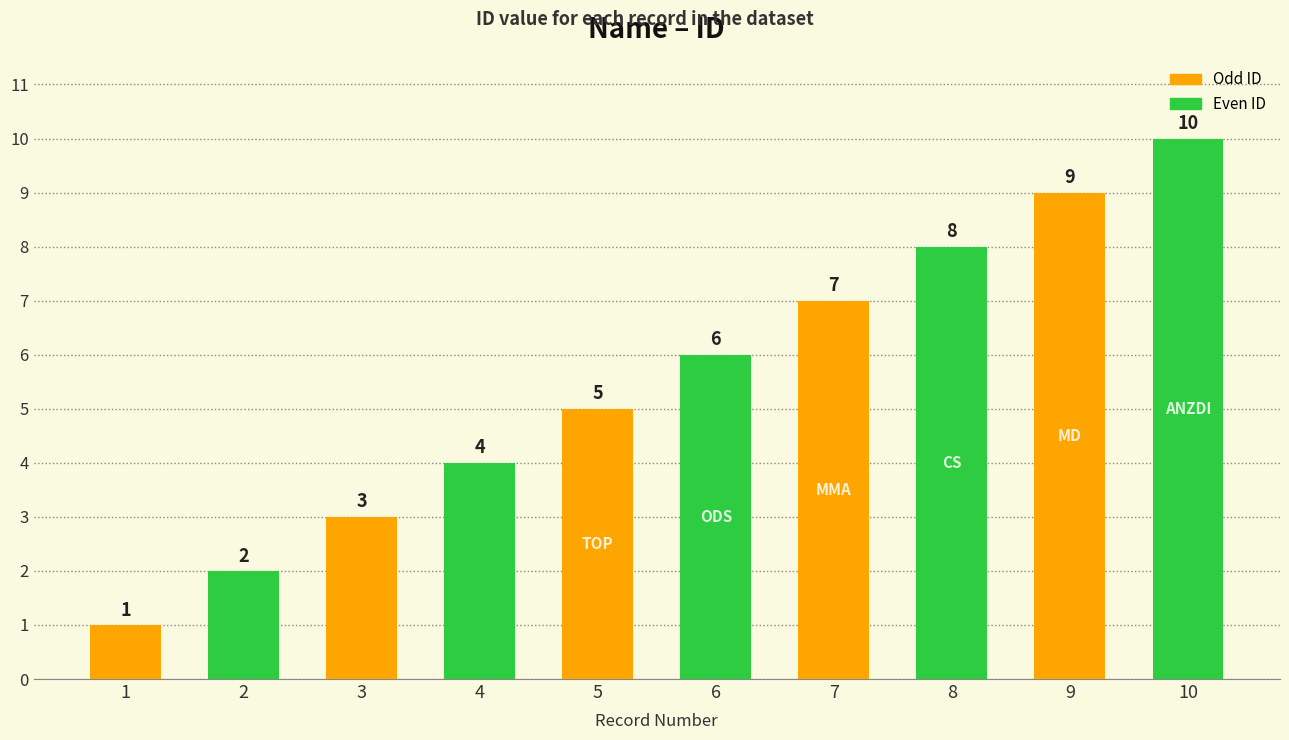

What is the sum of the values at 7 and 2?

9